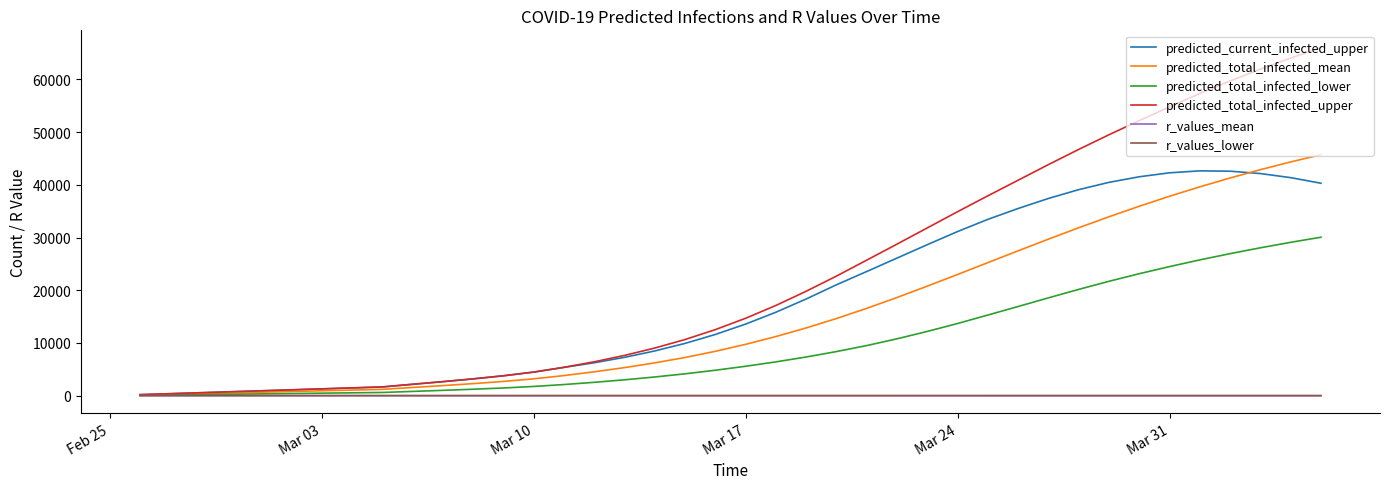

What is the maximum value for predicted_total_infected_lower?

30058.0